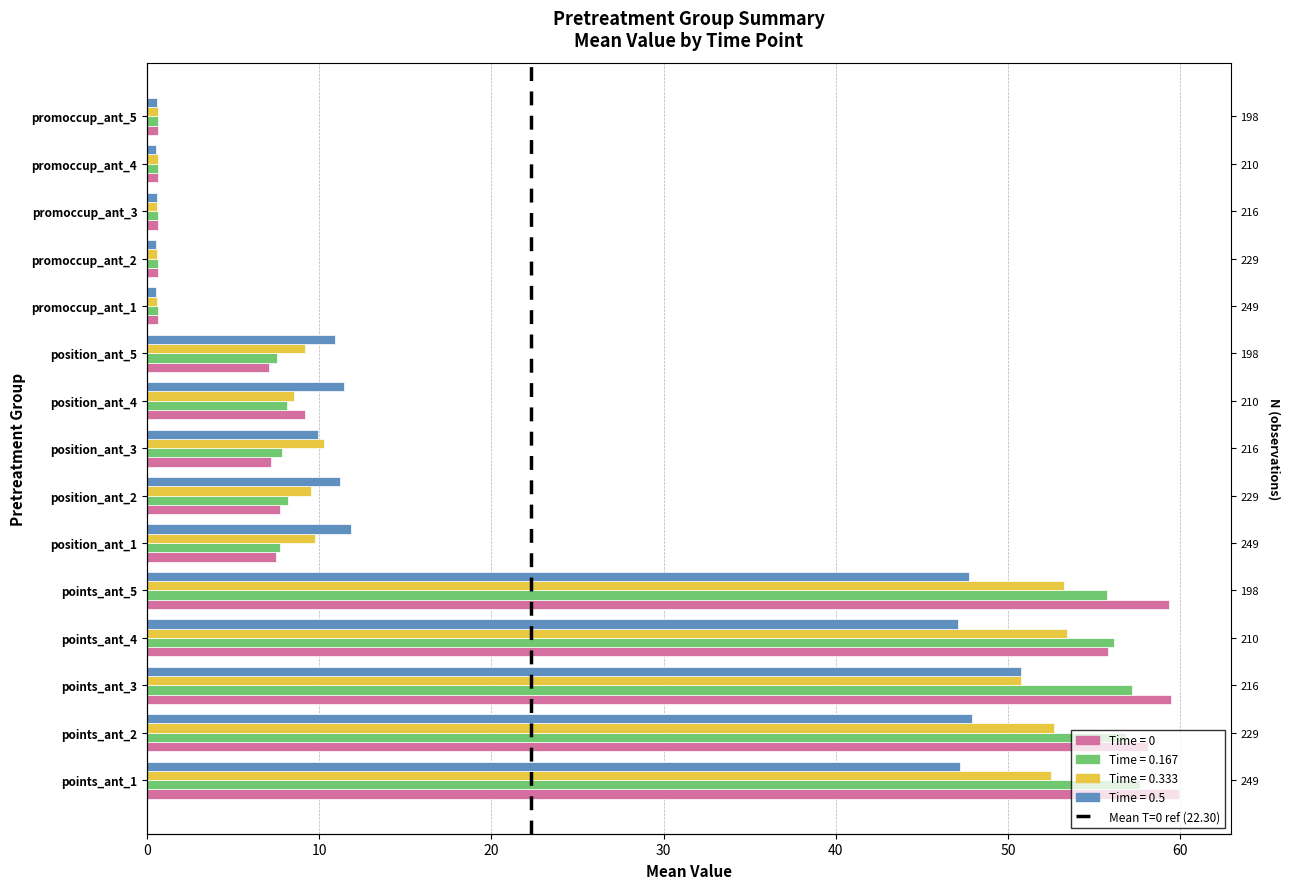

What is the label of the 11th bar from the left?

promoccup_ant_1